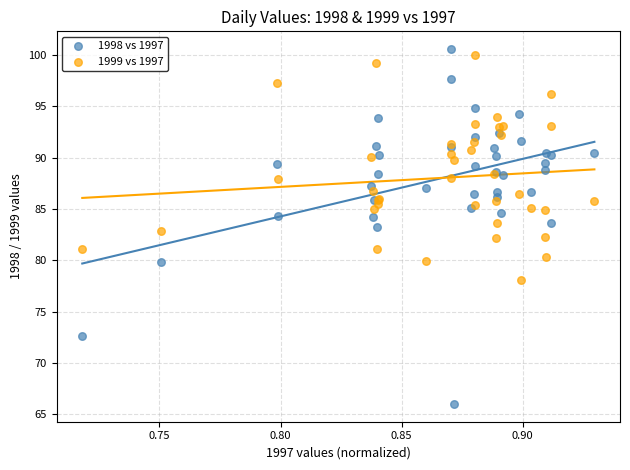

Which series has the widest spread of Y values?

1998 vs 1997